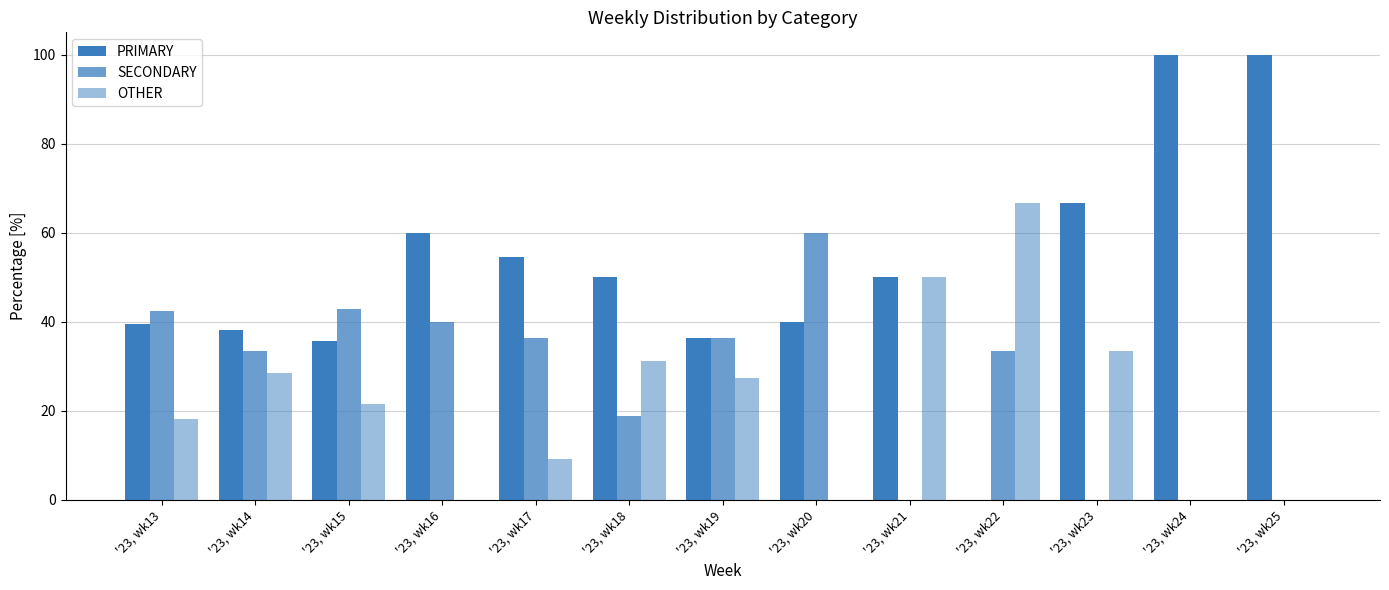

How many values in PRIMARY are above zero?

12